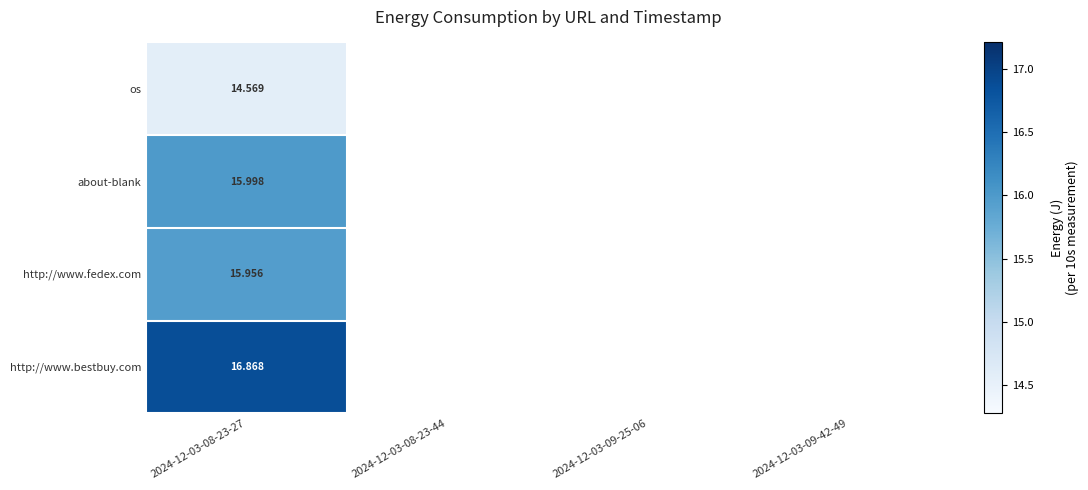

How many distinct data groups are displayed?

4